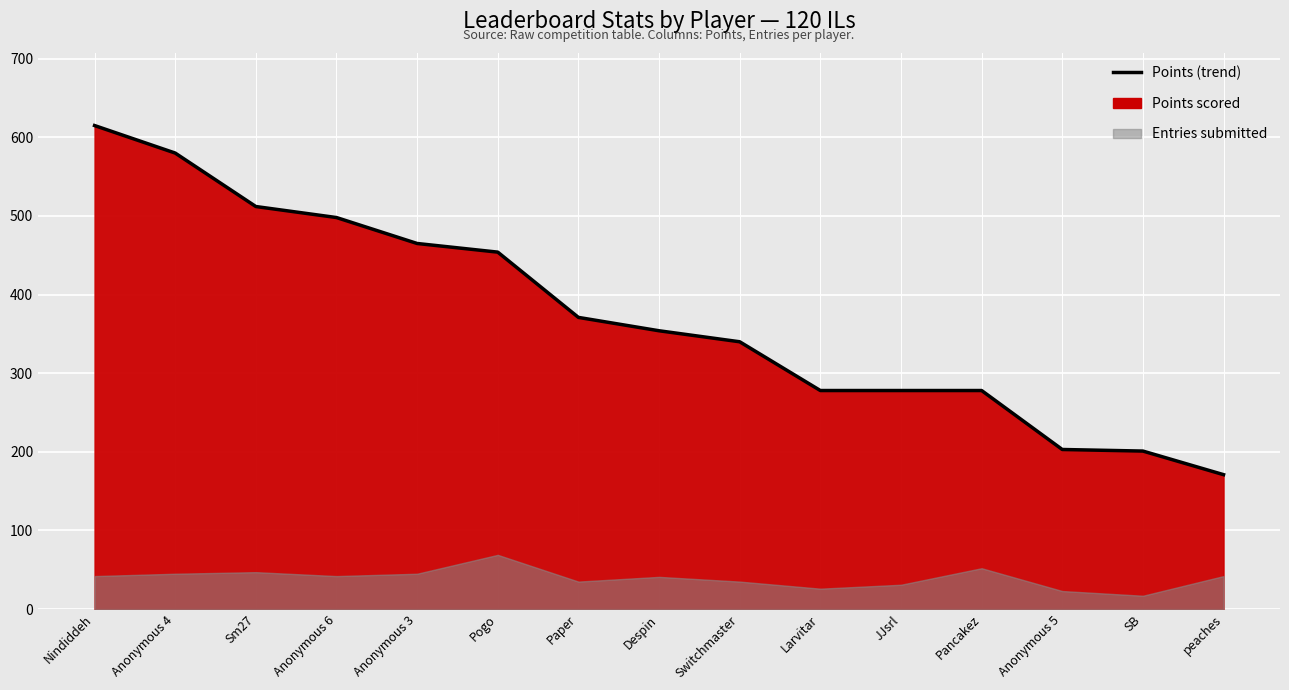

What is the value of the 2nd point from the left?

580